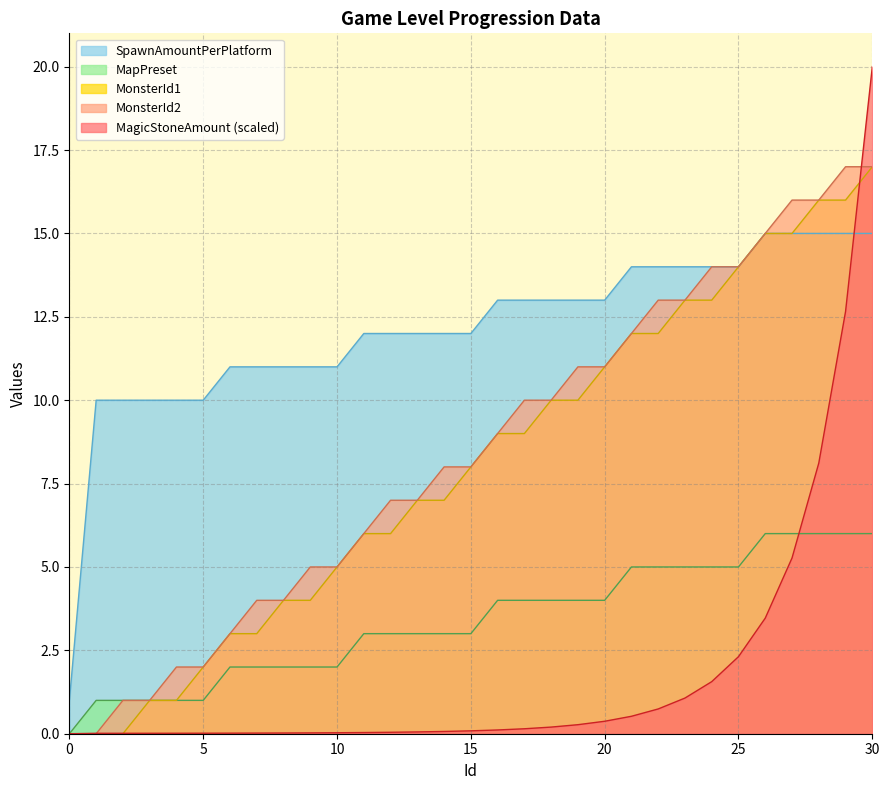

What is the maximum value shown in the chart?

20.0